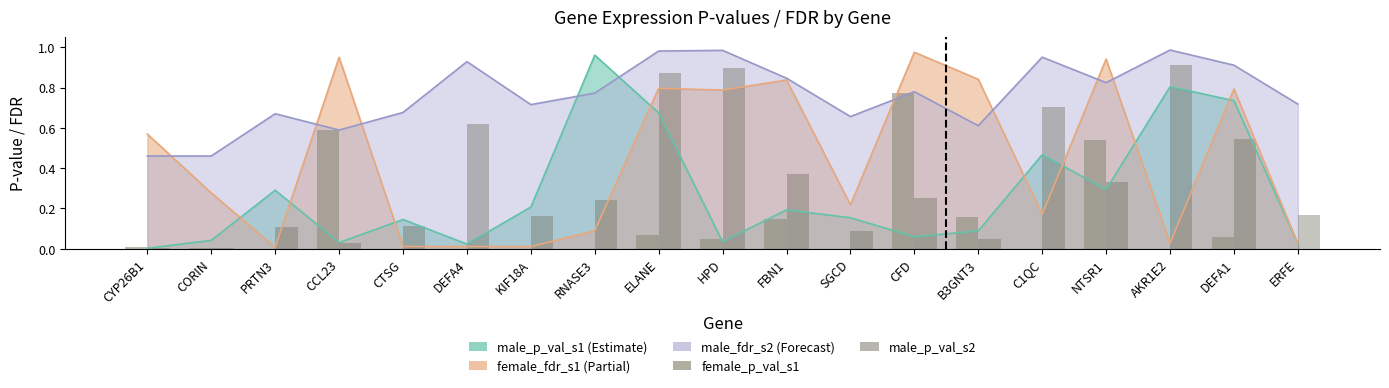

The female_p_val_s1 series shows 0.0 at RNASE3. True or false?

True